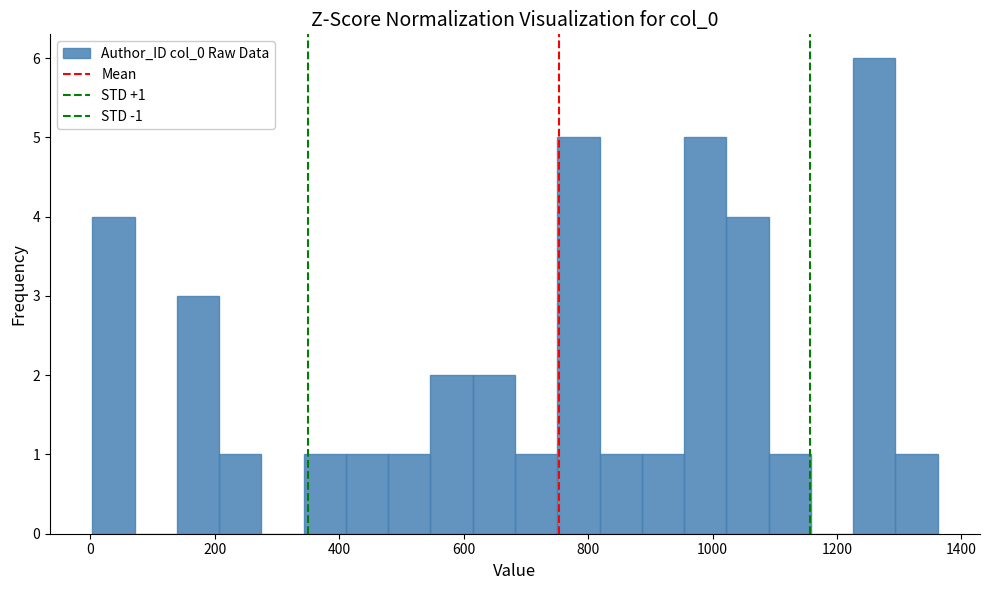

Around what value on the x-axis is the tallest bar? Give the approximate position of its centre, as read against the axis.

1260